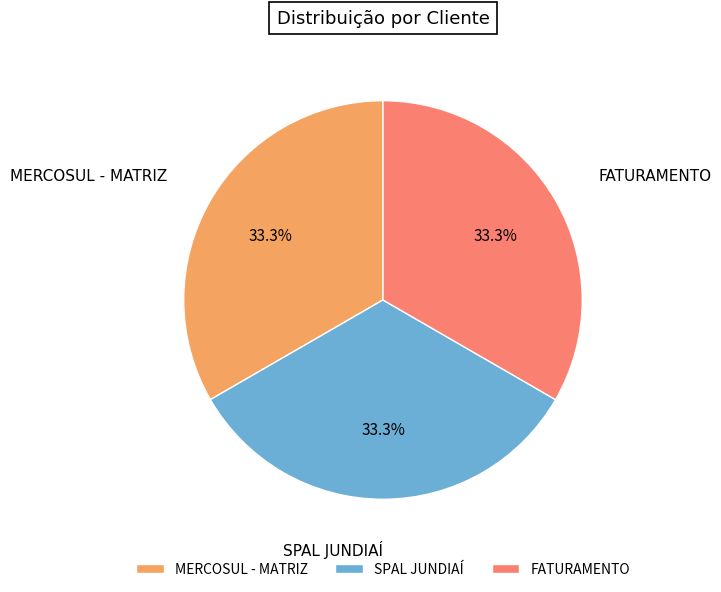

The FATURAMENTO slice represents 33% of the pie. True or false?

True